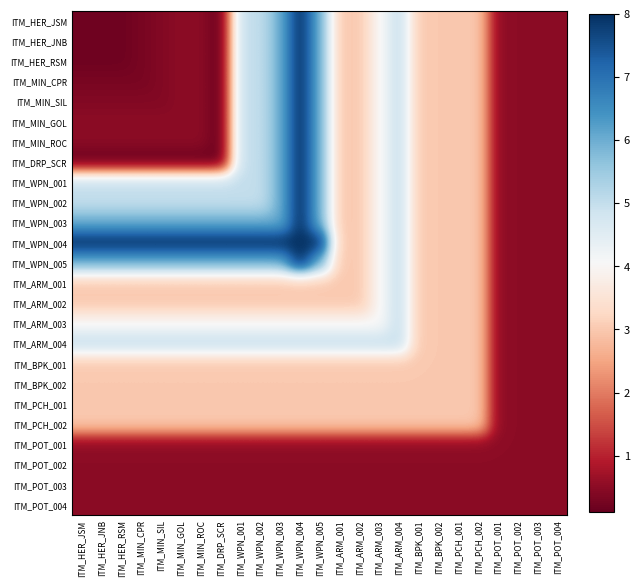

The value of ITM_ARM_002 at ITM_HER_JSM is 5.2. True or false?

False